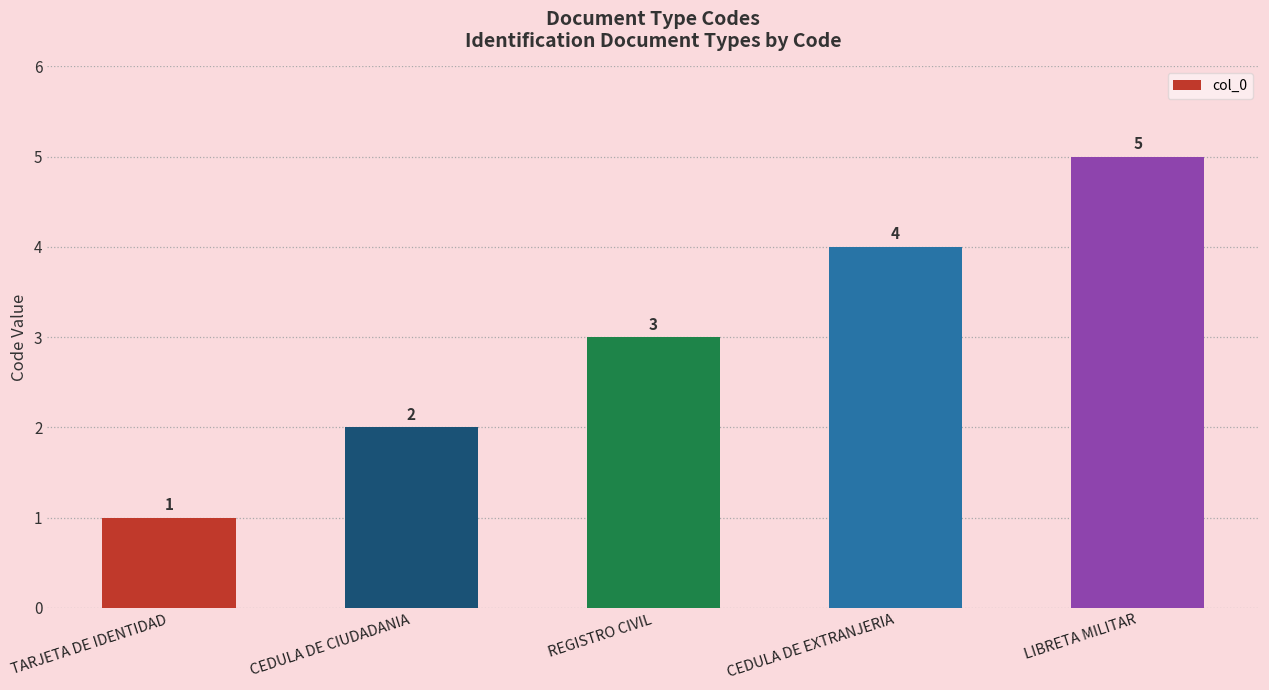

Does the chart contain any negative values?

No